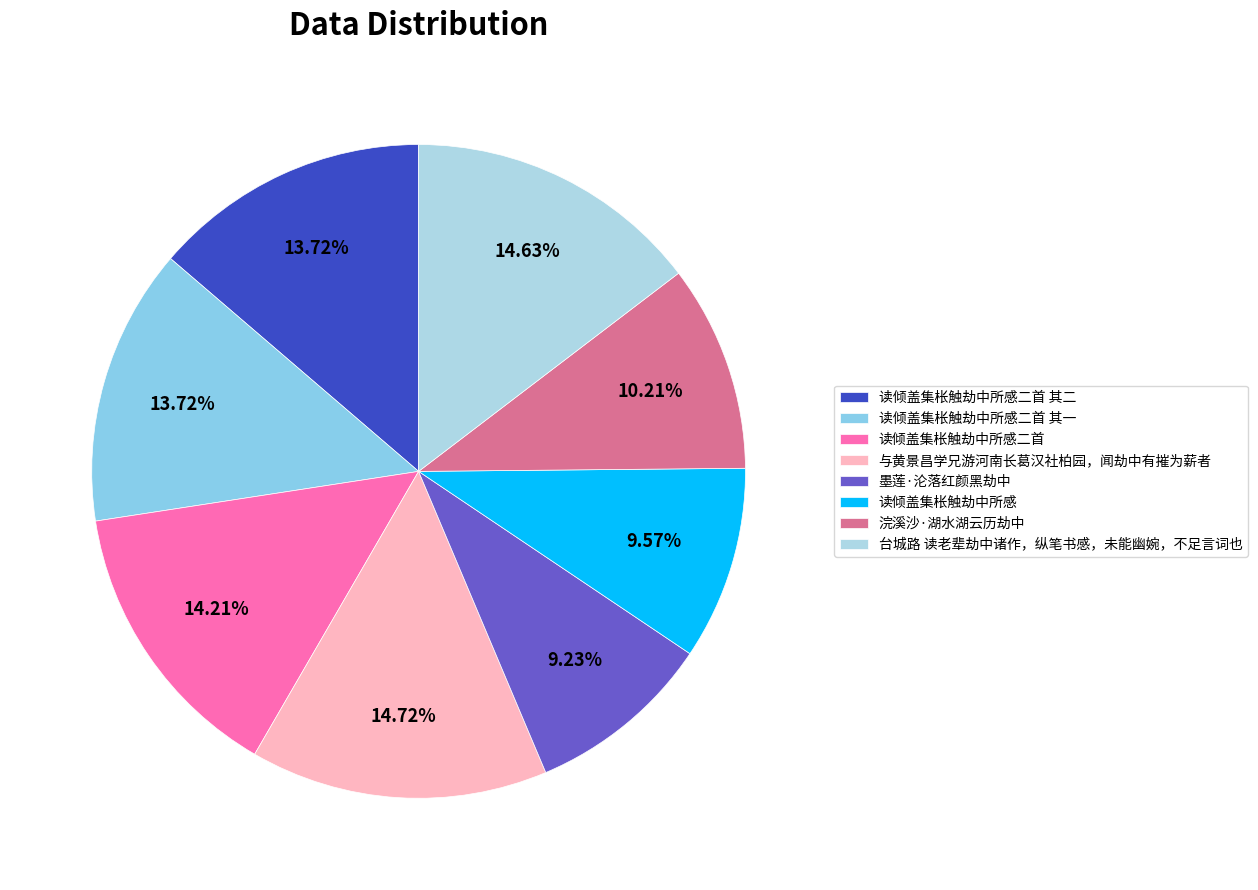

To the nearest percent, what percentage of the pie is 台城路 读老辈劫中诸作，纵笔书感，未能幽婉，不足言词也?

15%